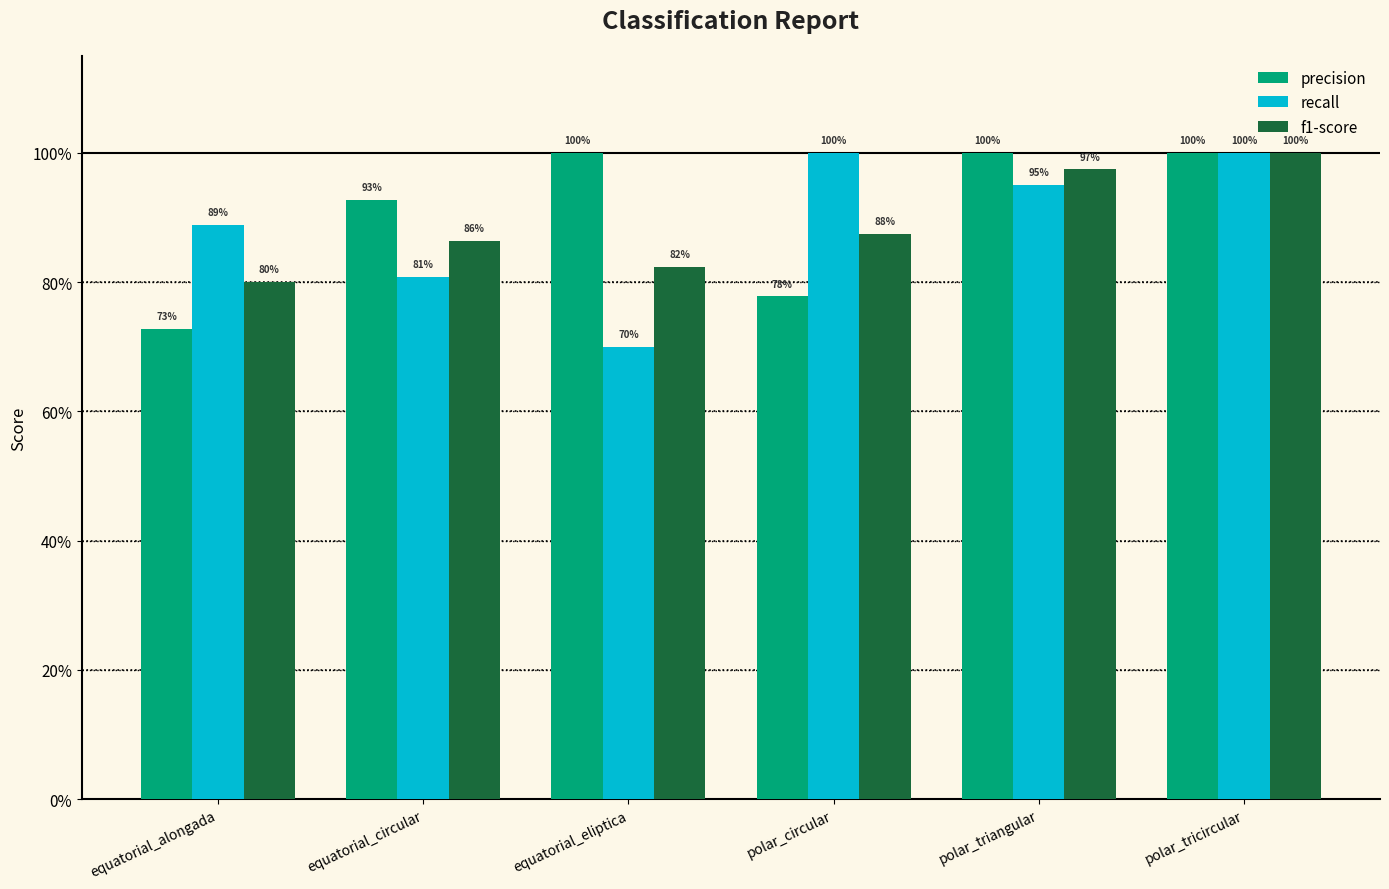

What is the sum of the f1-score values at polar_tricircular and polar_circular?

1.9